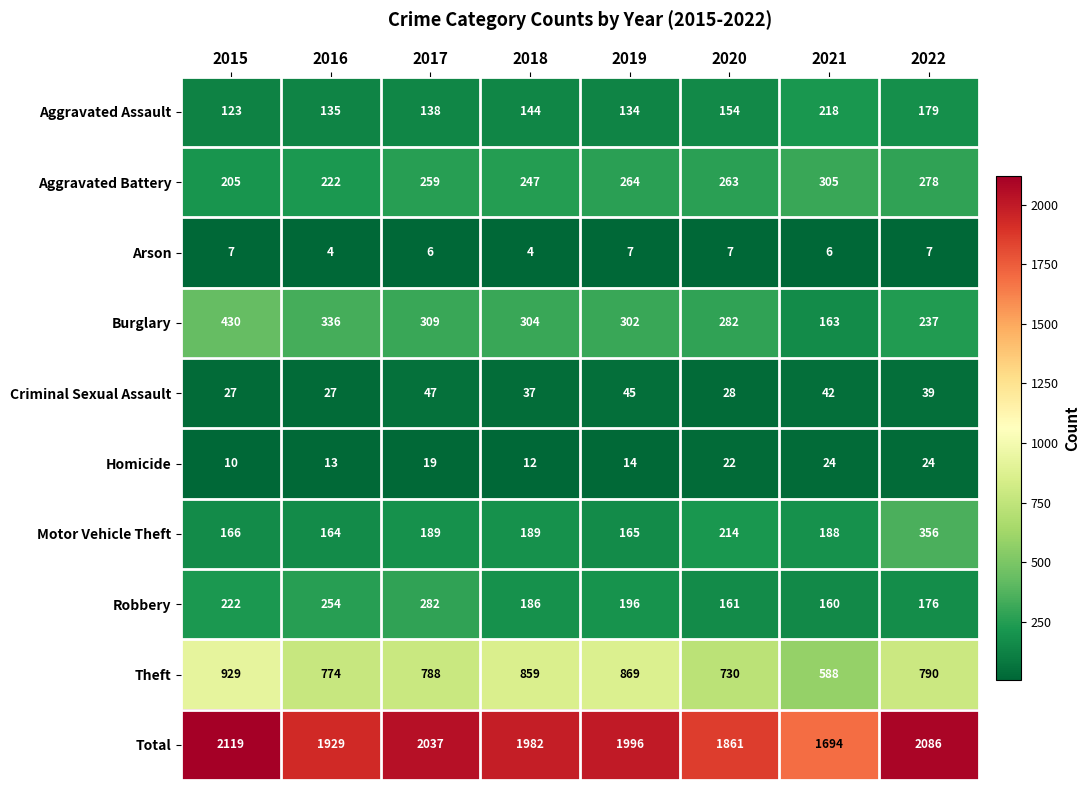

What is the minimum value shown in the chart?

4